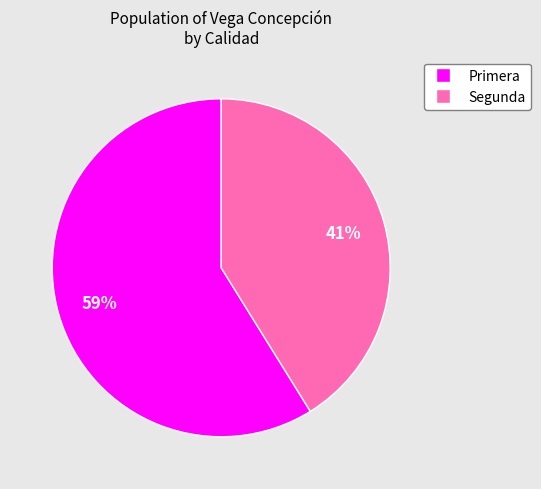

Does any single category account for the majority?

Yes